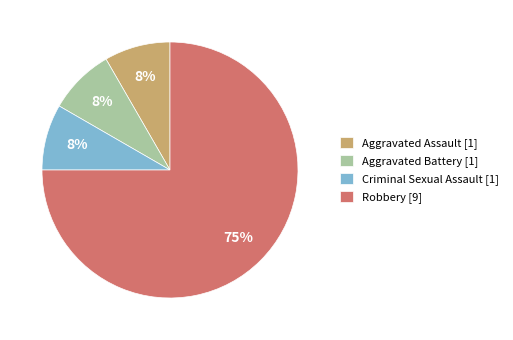

What is the majority slice?

Robbery